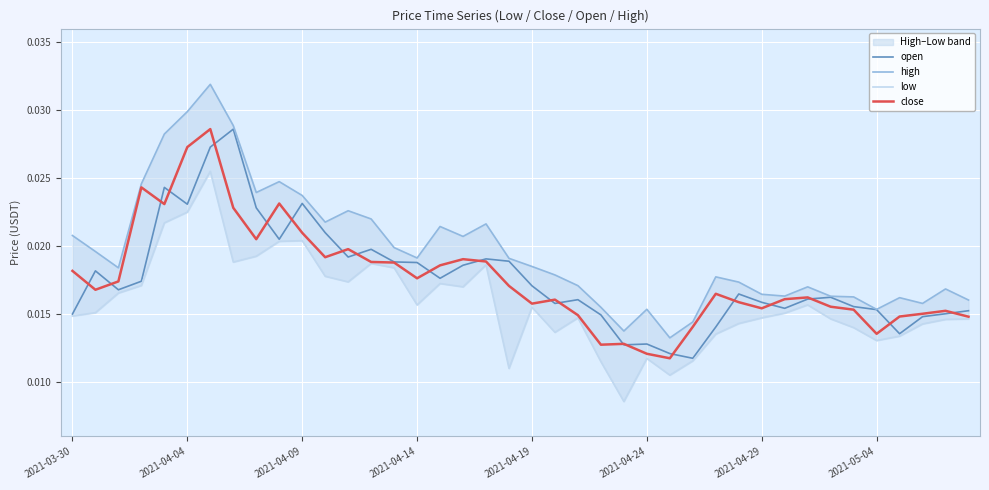

At 32, list the series in order from largest to smallest.

high, close, open, low